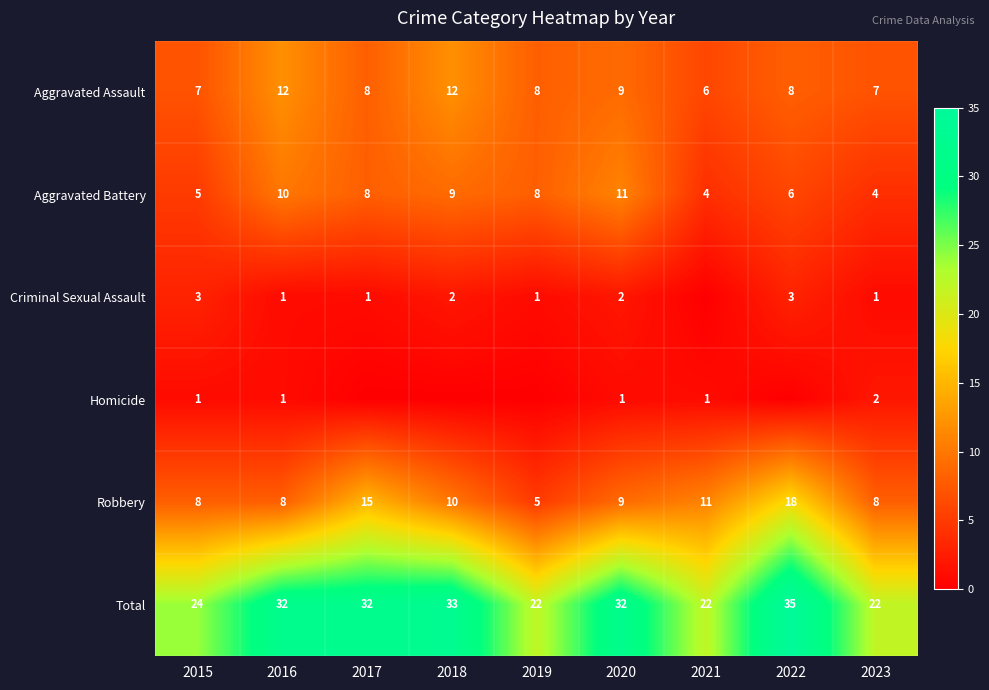

How many data points in Criminal Sexual Assault are less than 1?

1